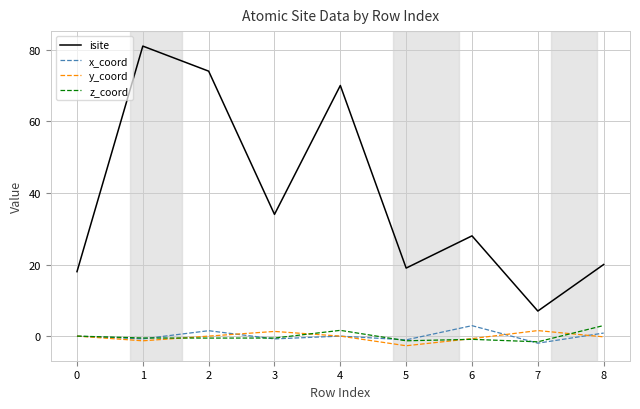

Which series has the widest spread of values?

isite